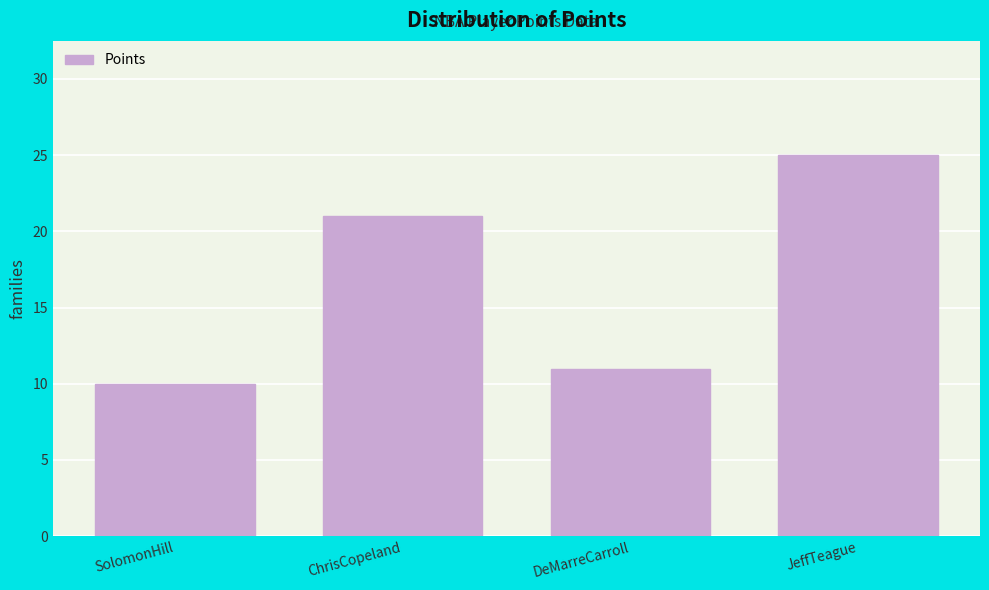

Reading left to right, extract all data points from this chart.

10	21	11	25